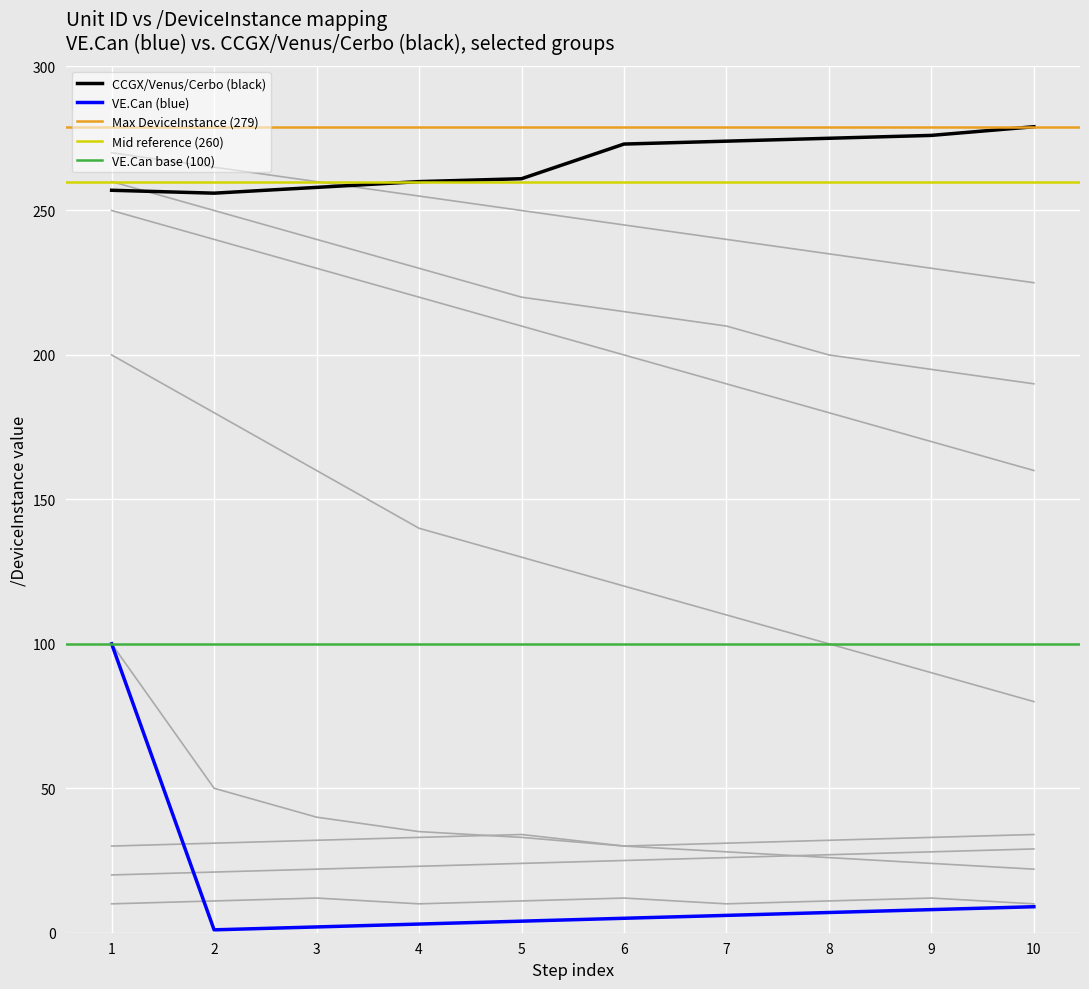

What is the sum of the DeviceInstance values at 5 and 2?

517